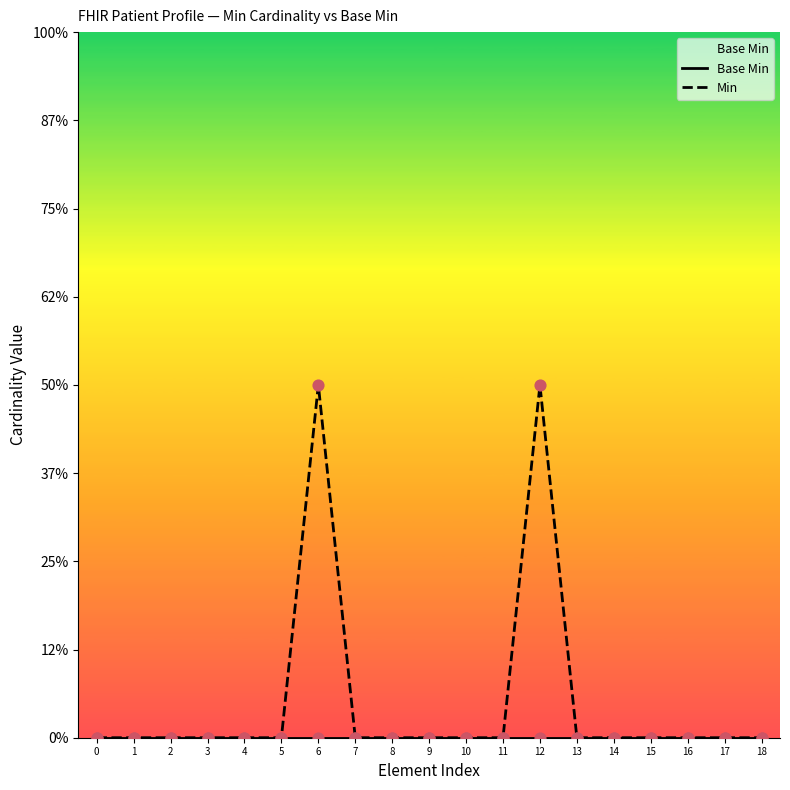

Which series has the largest total across all categories?

Min